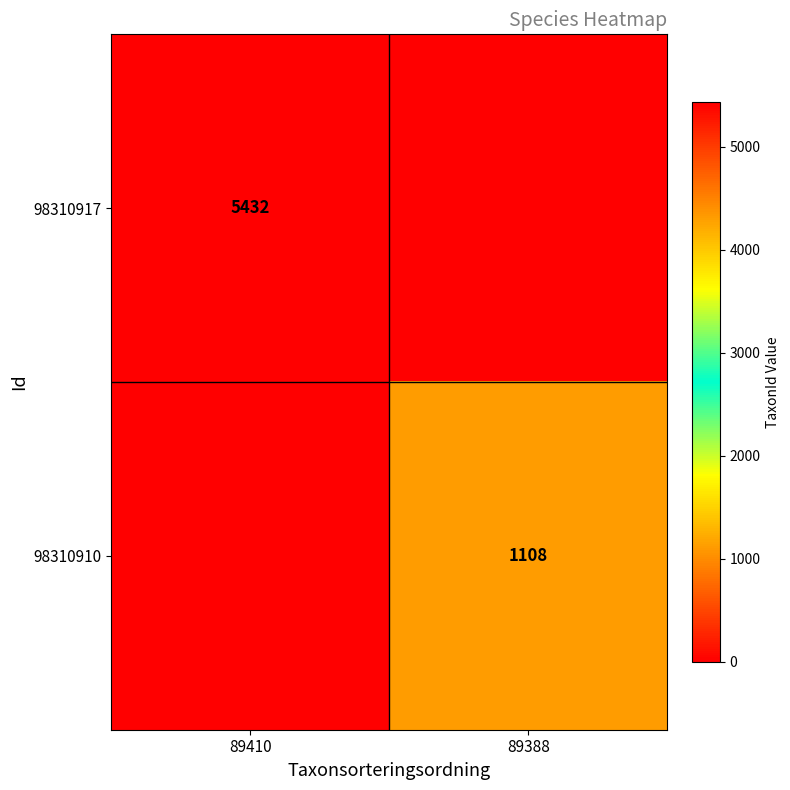

True or false: 98310917 has a value of 3694 at 89410.

False